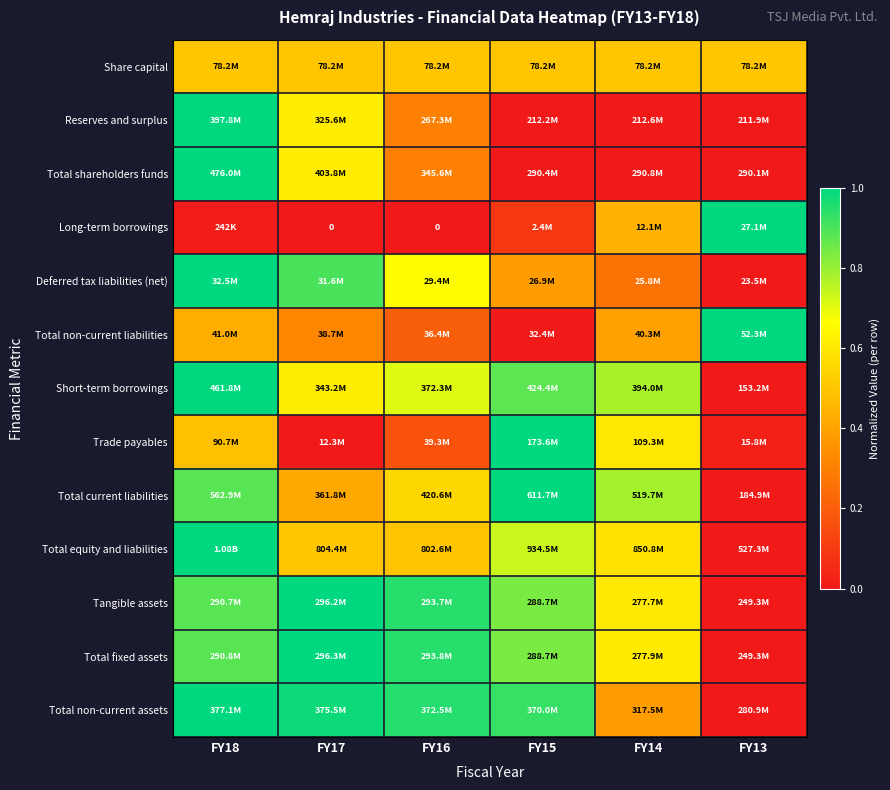

Which has a higher value, FY17 or FY16?

FY17